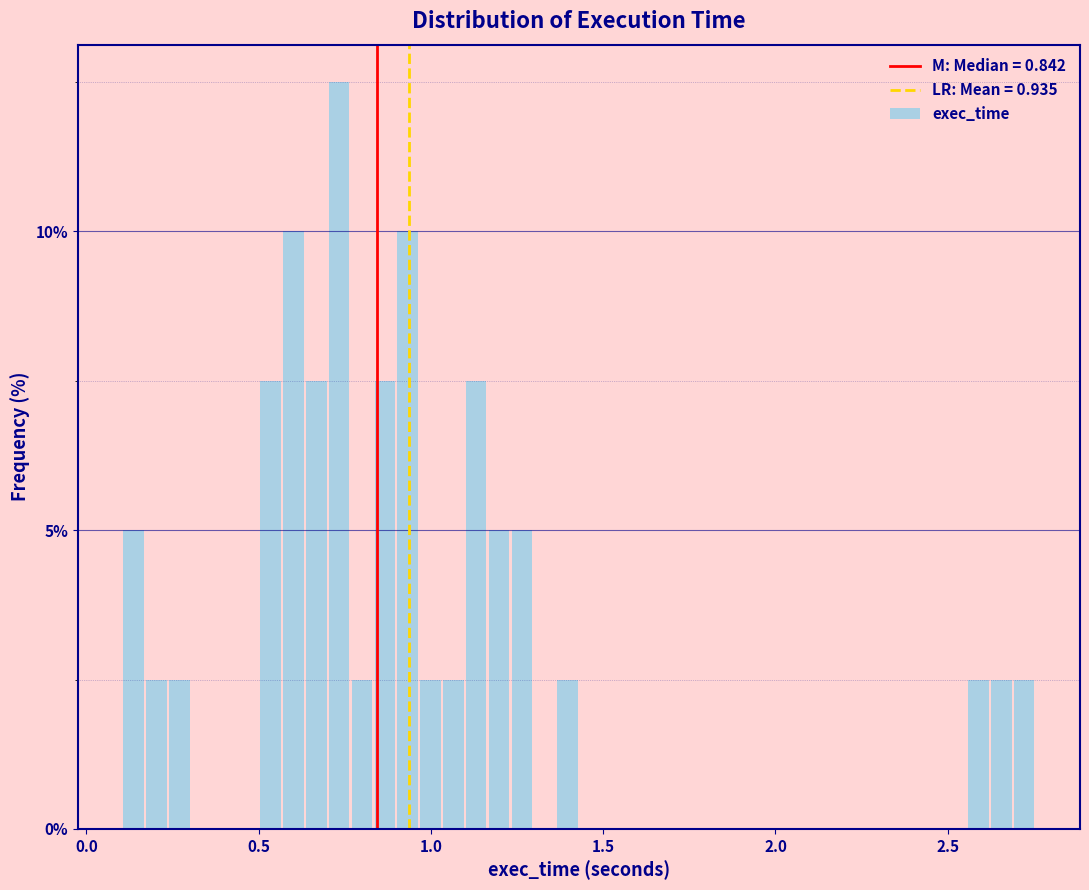

Read against the x-axis, roughly where is the centre of the tallest bar?

0.75